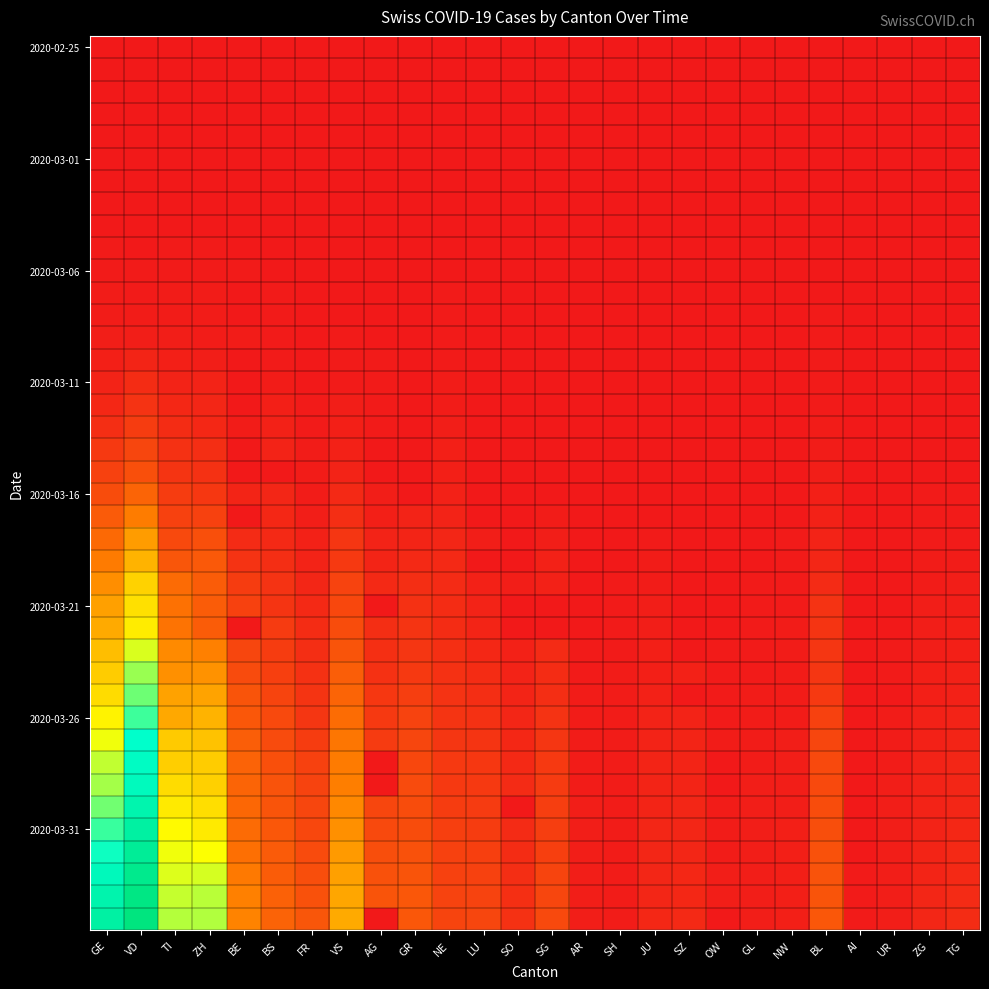

At which category is the sum across all series the highest?

VD